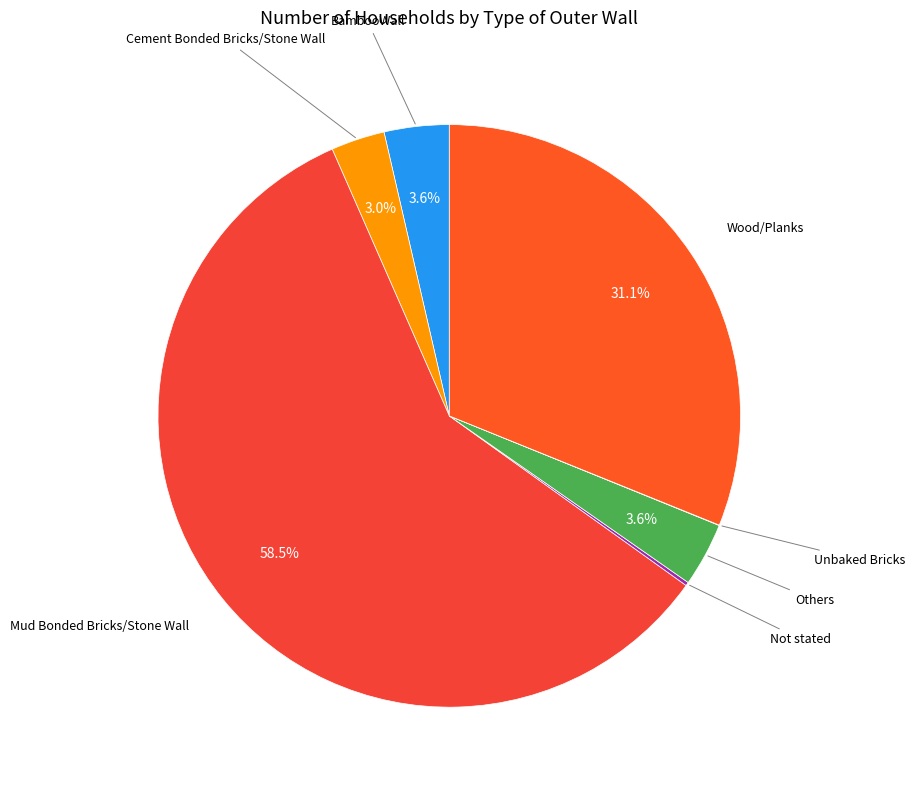

To the nearest percent, what is the difference between the largest and smallest slice percentages?

59%